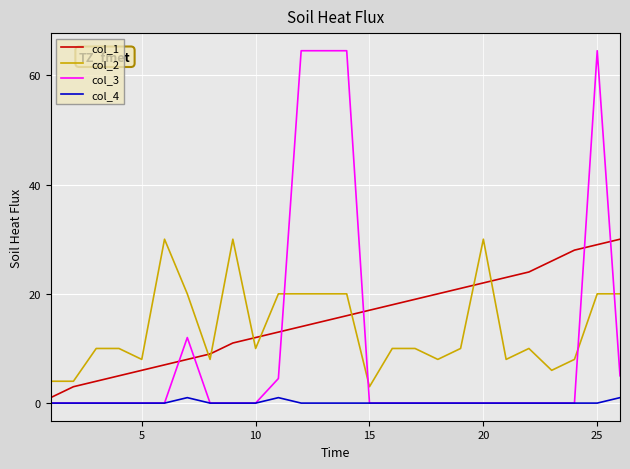

Which series has the widest spread of values?

col_3